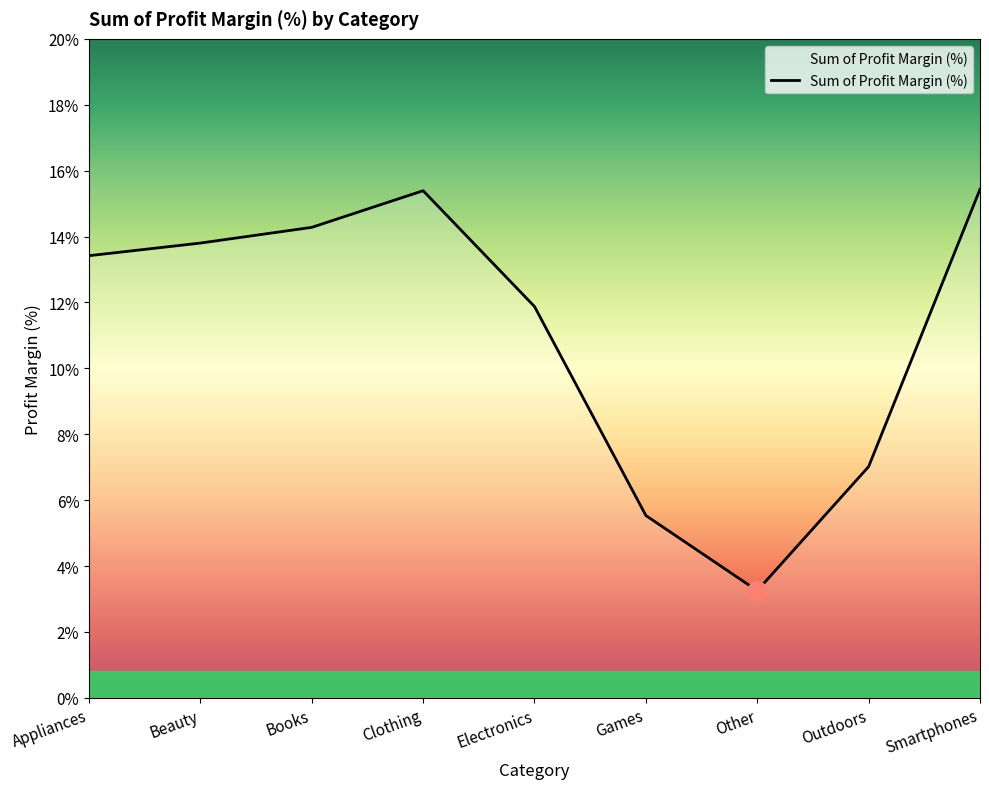

What is the value of the 1st point from the left?

0.1